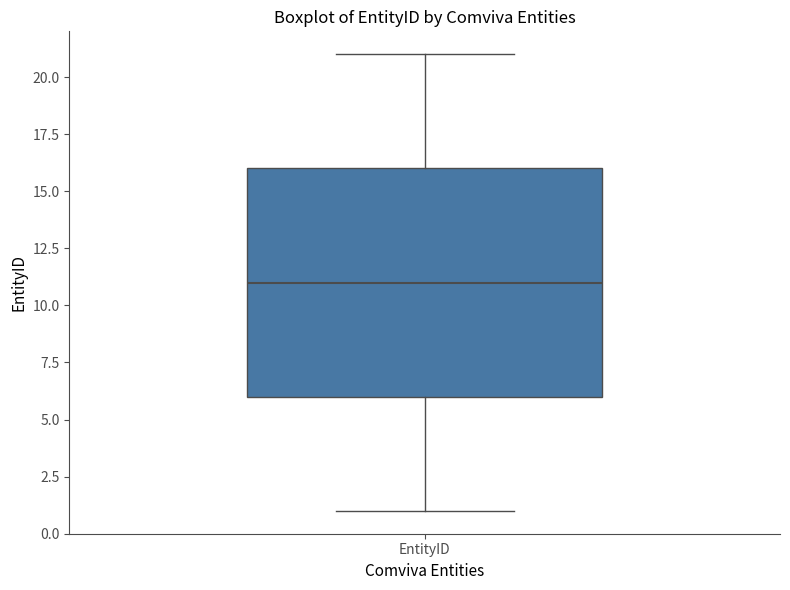

Where is the lower edge of the box for EntityID on the y-axis? The values are not printed on the chart, so give them approximately, as read against the axis.

6